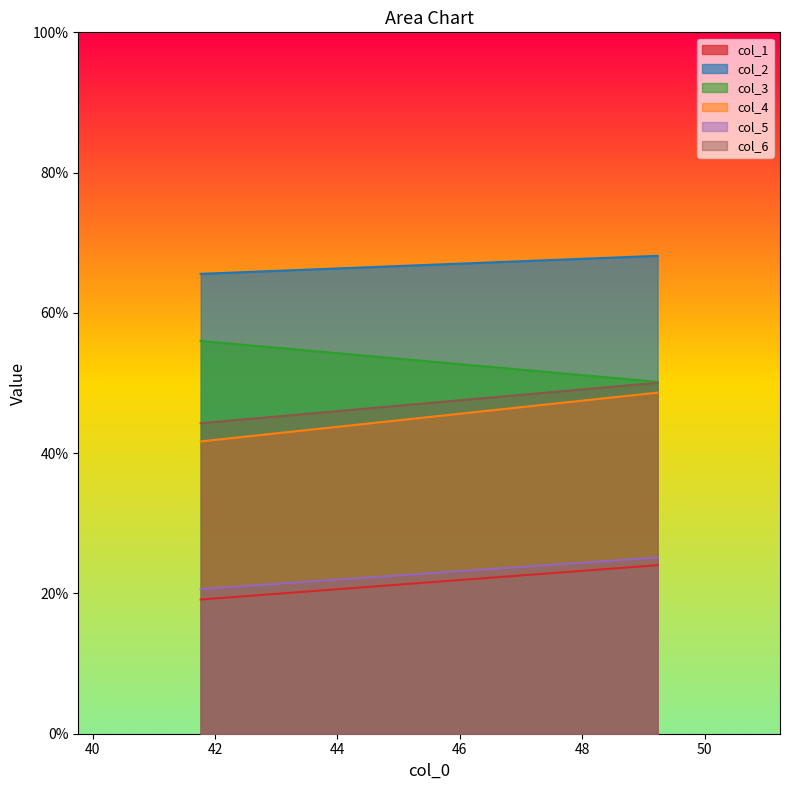

True or false: col_6 and col_2 intersect in this chart.

False